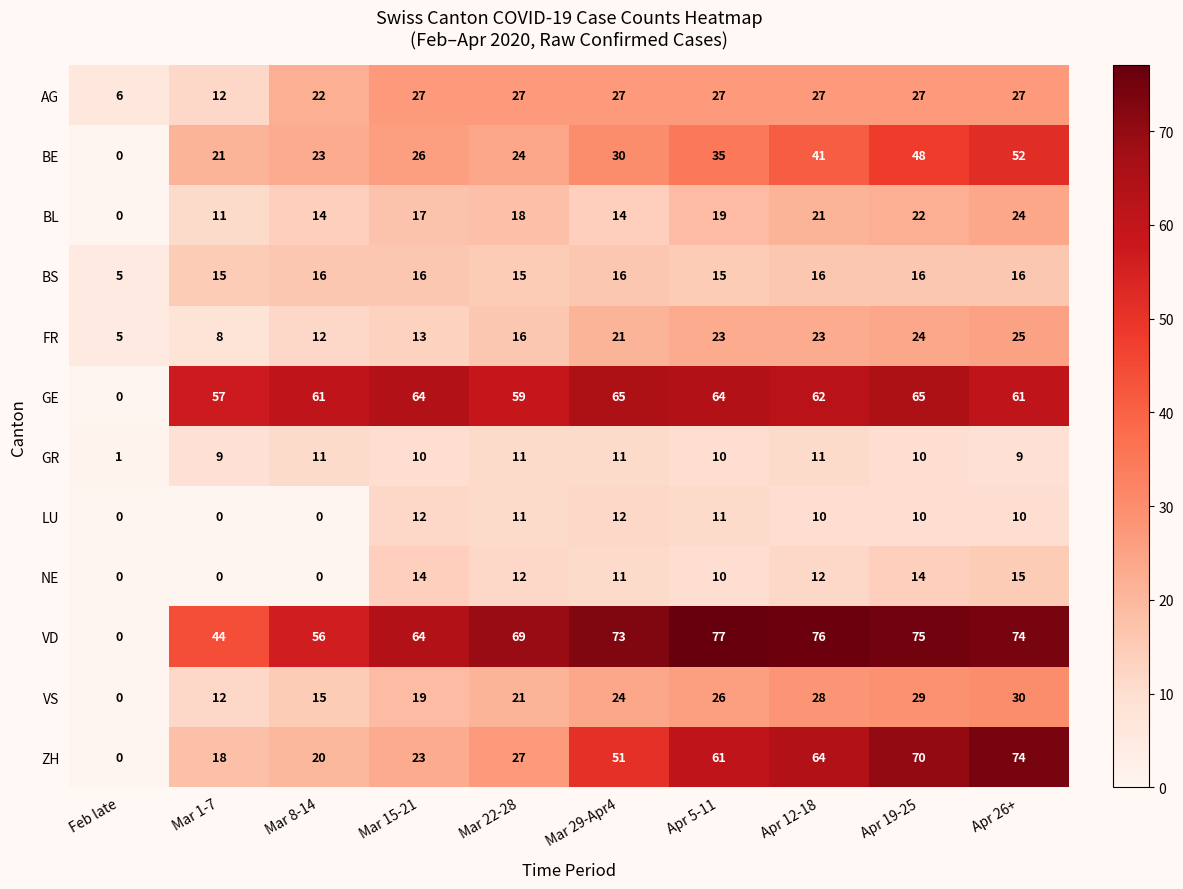

Rank the series by their maximum value, from highest to lowest.

VD, ZH, GE, BE, VS, AG, FR, BL, BS, NE, LU, GR